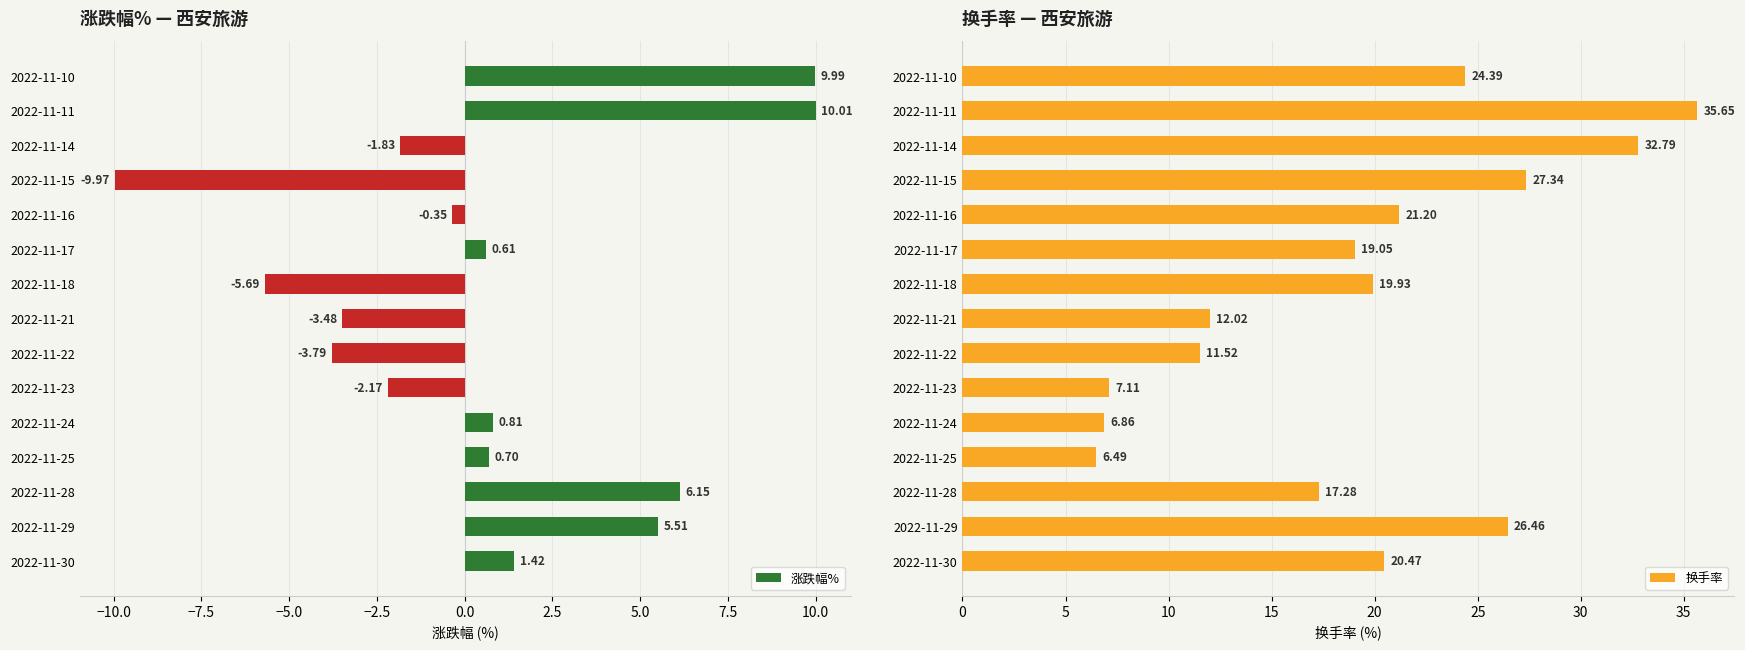

Rank the categories by 换手率 value from highest to lowest.

2022-11-11, 2022-11-14, 2022-11-15, 2022-11-29, 2022-11-10, 2022-11-16, 2022-11-30, 2022-11-18, 2022-11-17, 2022-11-28, 2022-11-21, 2022-11-22, 2022-11-23, 2022-11-24, 2022-11-25